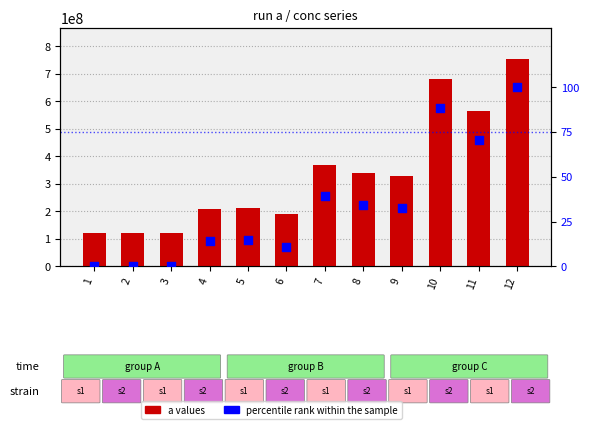

Which series has the largest total across all categories?

a values